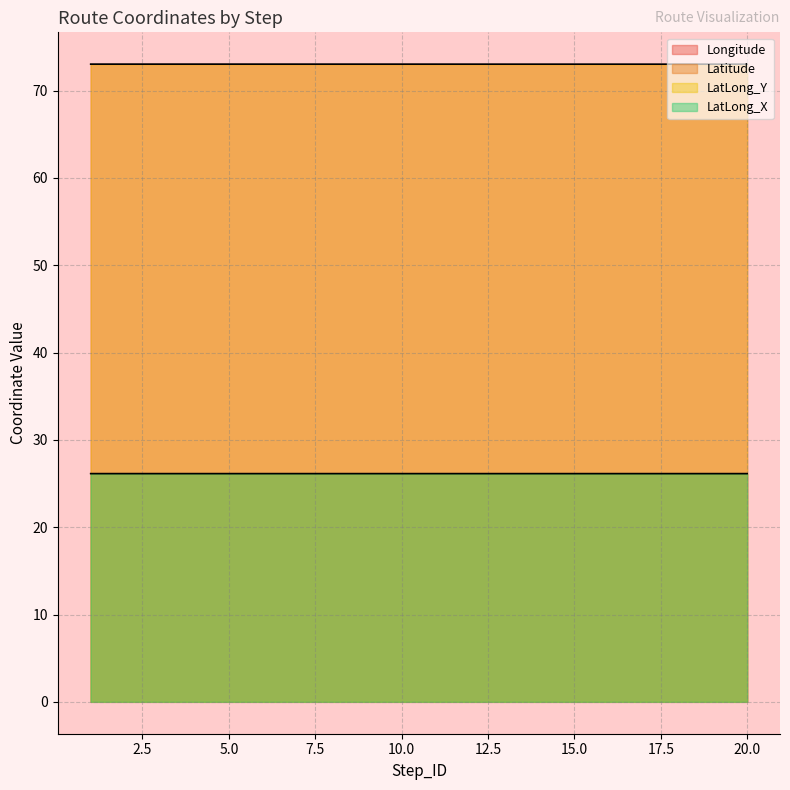

What is the value of the Longitude point at the 19th from the left?

73.0